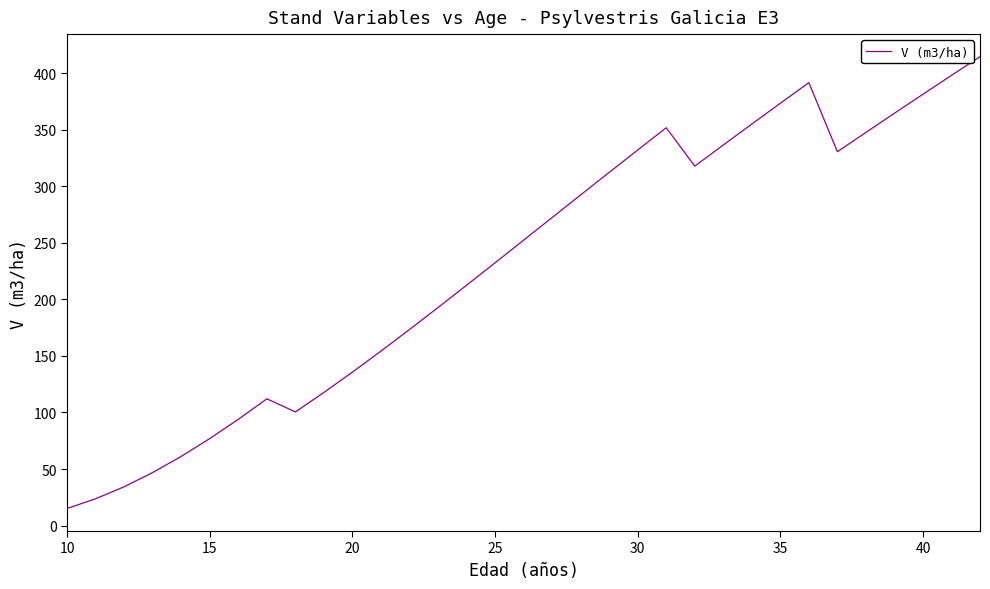

What is the difference between the maximum and minimum values?

399.6